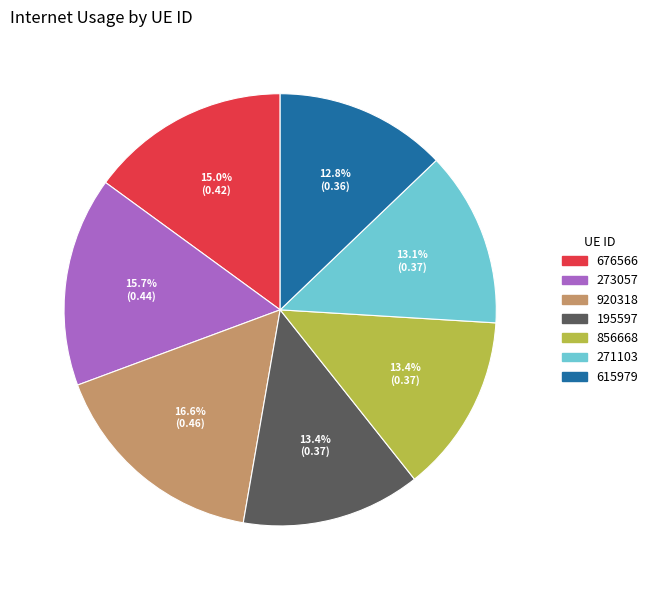

To the nearest percent, what portion does 615979 represent?

13%